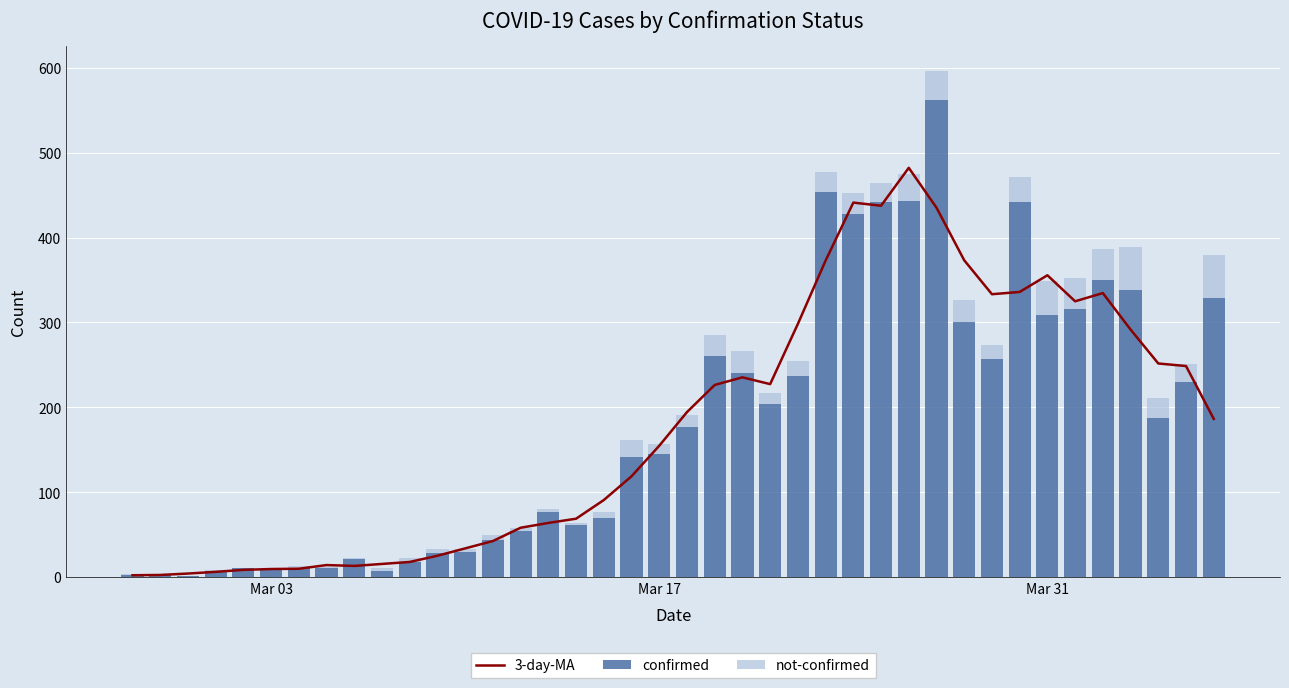

What are all the series names shown in the legend?

3-day-MA, confirmed, not-confirmed